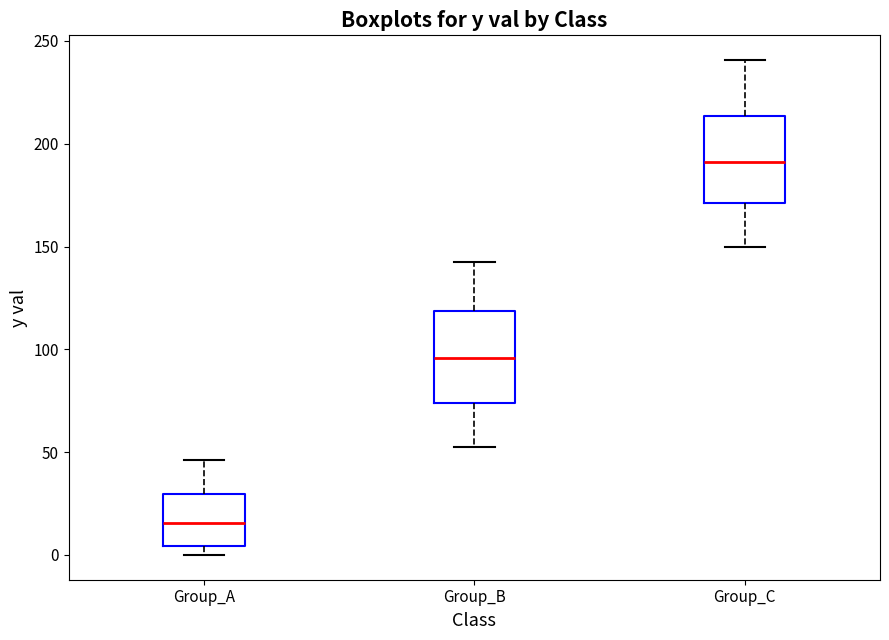

Which box has the highest median line?

Group_C